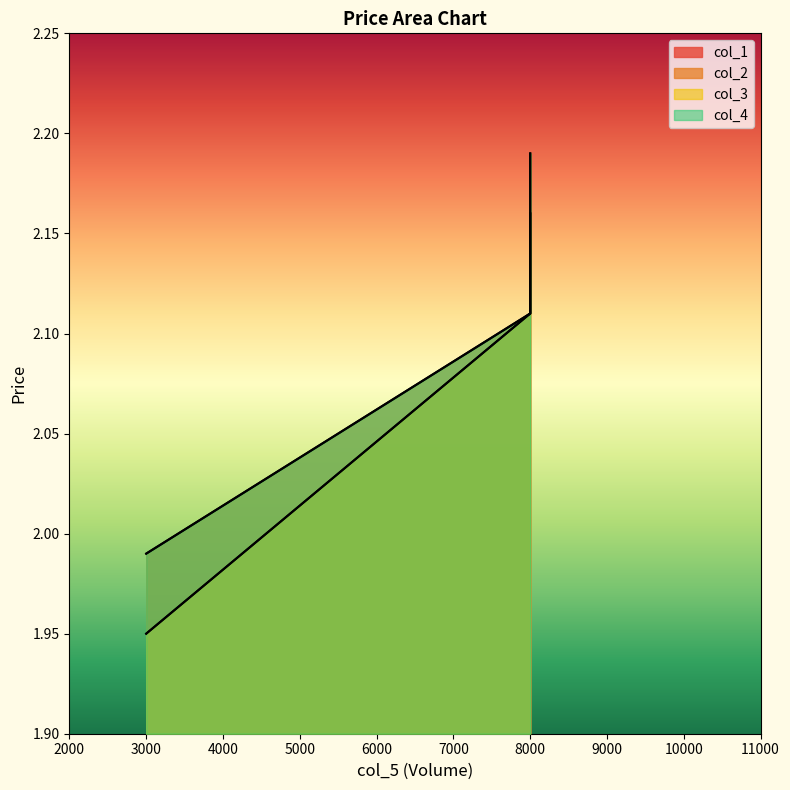

Reading left to right, transcribe all the data shown in this chart.

col_1: 8000=2.2	8000=2.1	3000=1.9
col_2: 8000=2.2	8000=2.1	3000=2.0
col_3: 8000=2.2	8000=2.1	3000=1.9
col_4: 8000=2.2	8000=2.1	3000=2.0